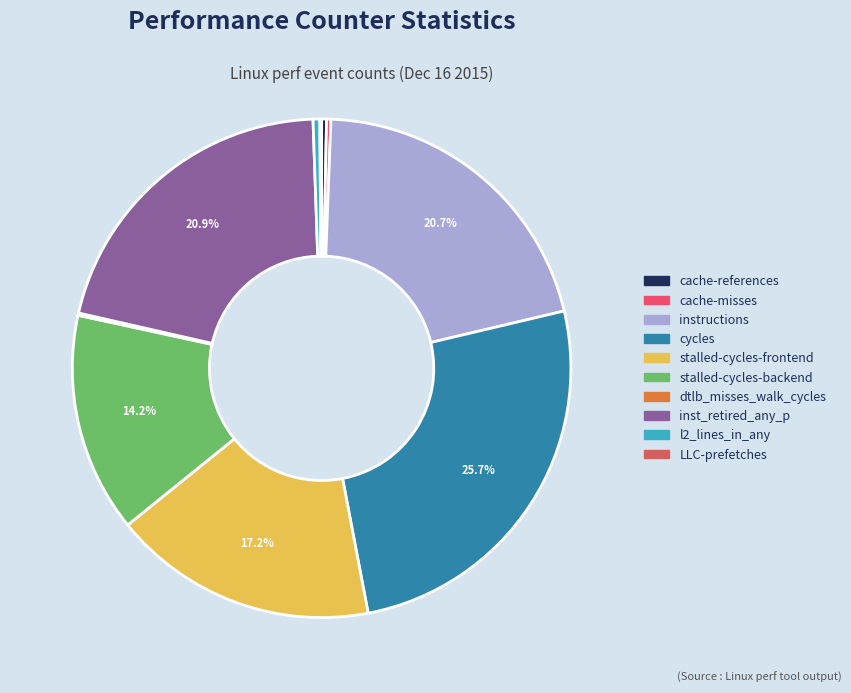

Which slice is the largest?

cycles